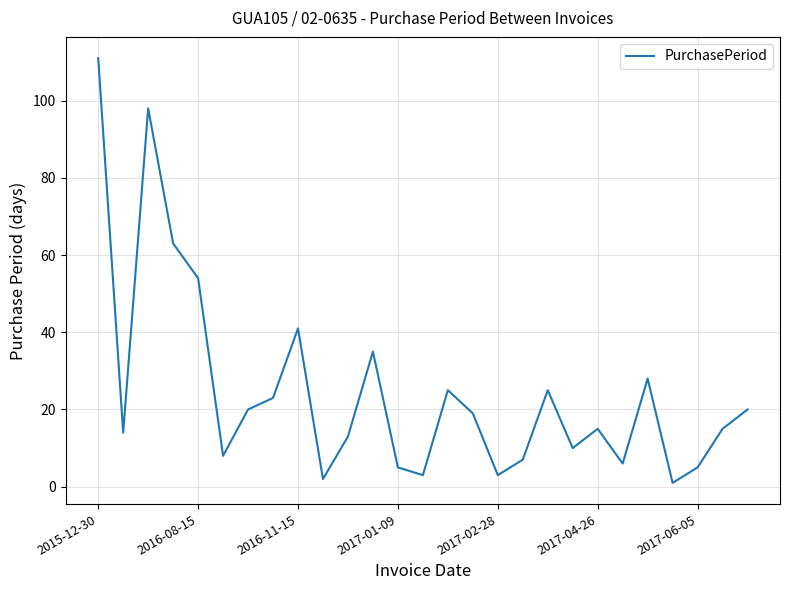

What is the difference between the maximum and minimum values?

110